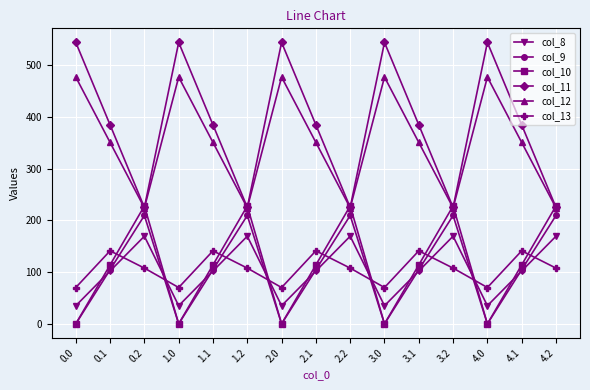

True or false: col_9 has more than 1 points higher than both neighbors.

True